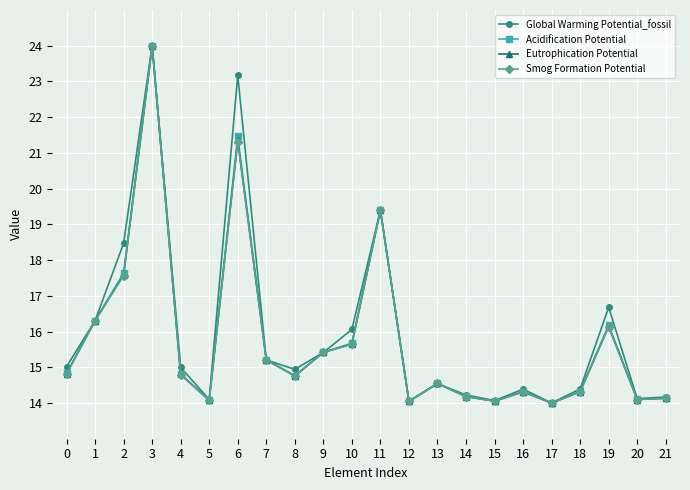

Between which two adjacent categories do Eutrophication Potential and Smog Formation Potential first intersect?

0 and 1